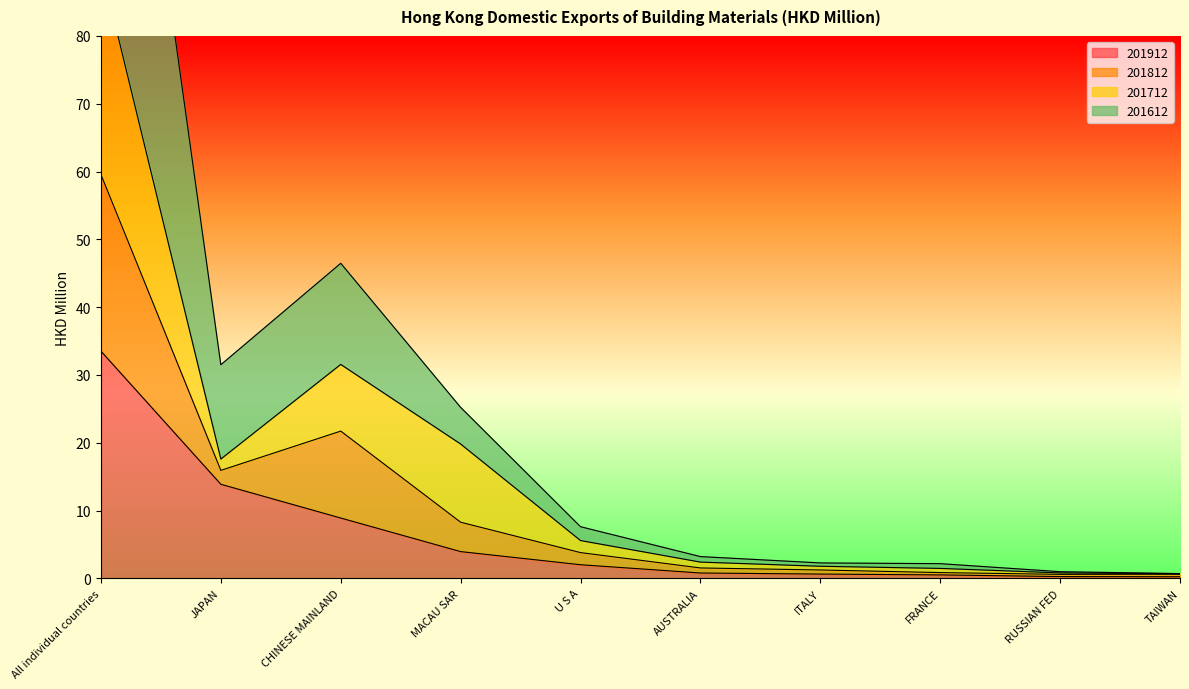

What is the total value across all series at TAIWAN?

1.6